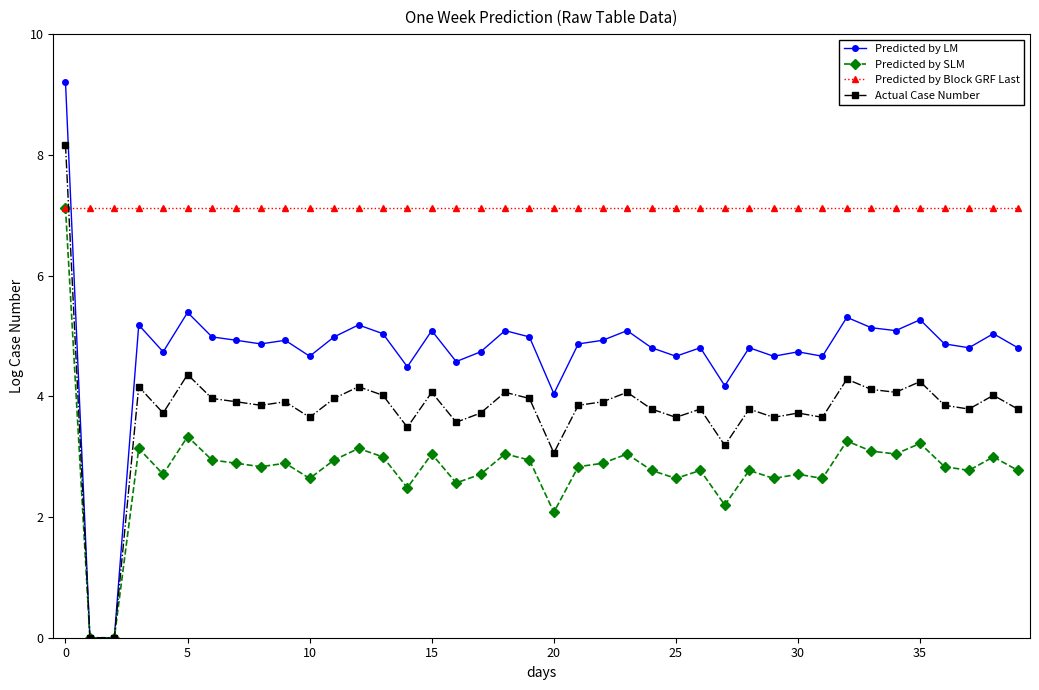

Which series has the largest total across all categories?

Predicted by Block GRF Last